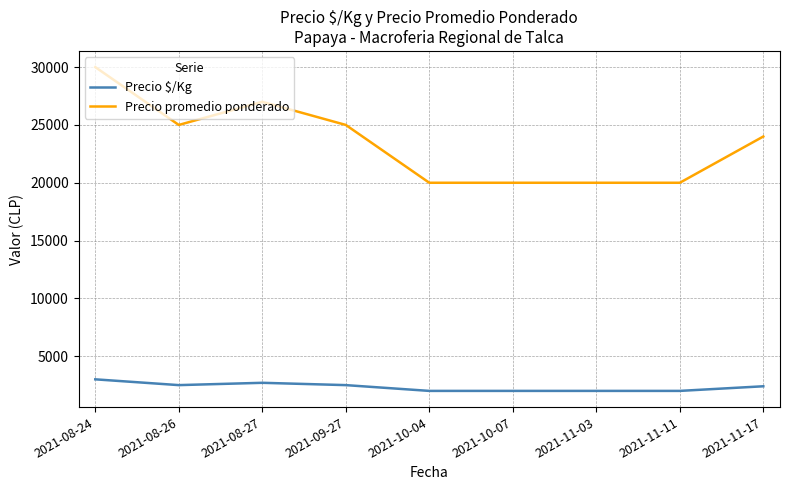

What is the greatest value displayed?

30000